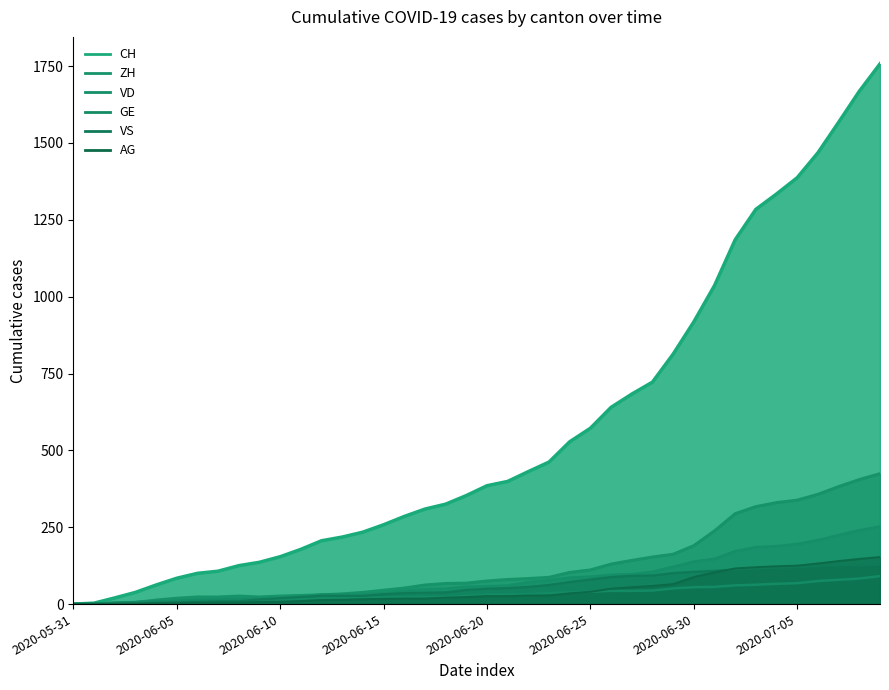

True or false: AG and CH cross at least once.

False